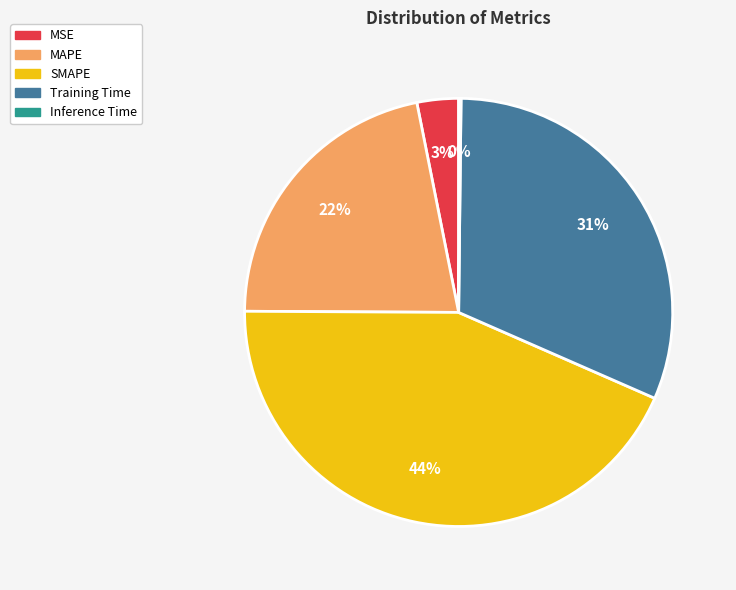

What is the largest slice in the pie chart?

SMAPE